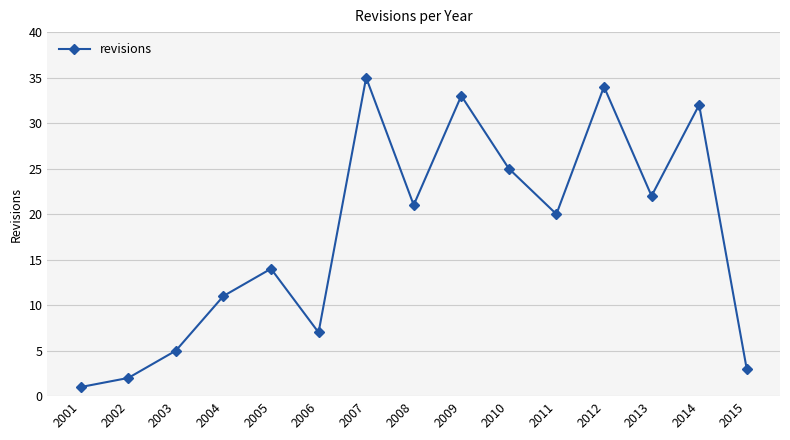

What is the minimum value shown in the chart?

1